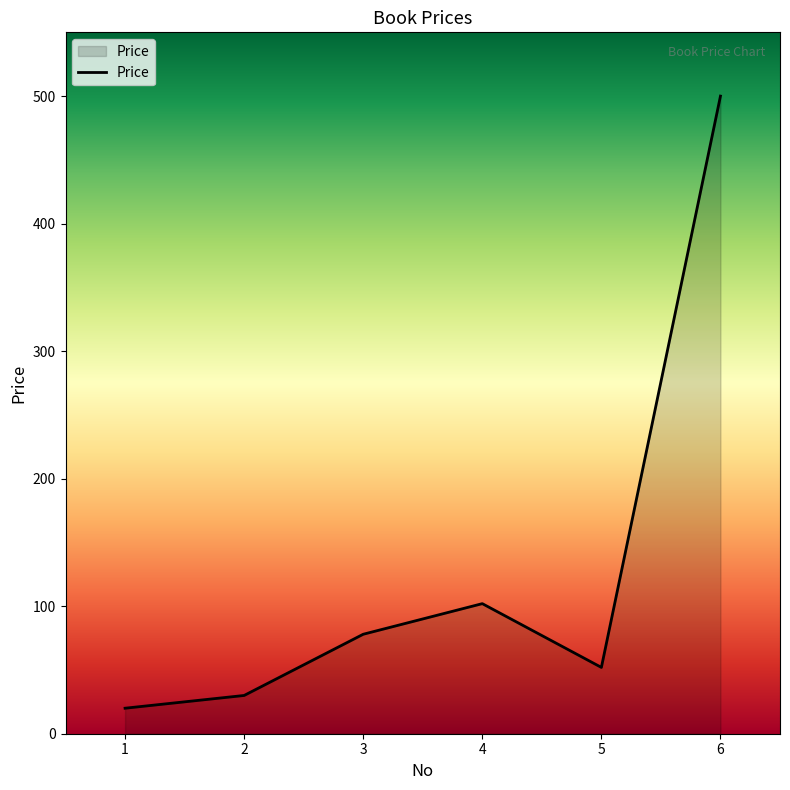

Reading left to right, list all the values displayed in this chart.

1=20	2=30	3=78	4=102	5=52	6=500